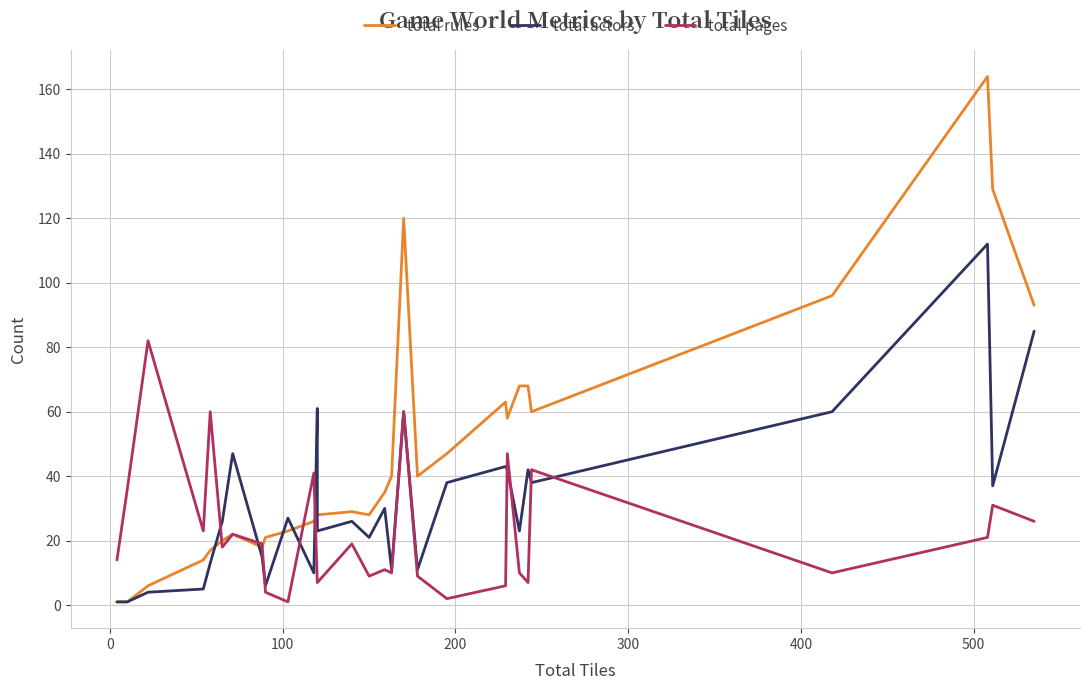

Which series ends up on top after the final intersection of total actors and total pages?

total actors